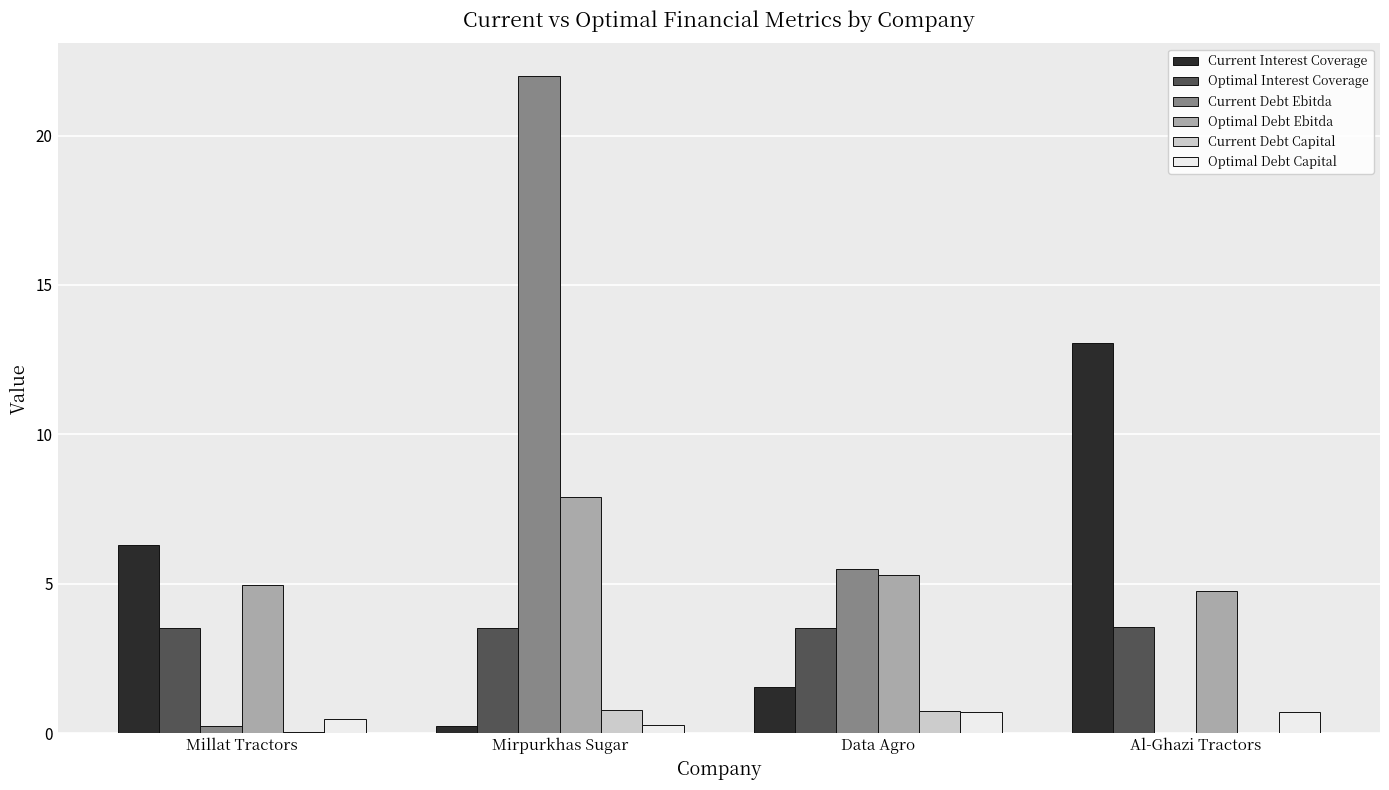

What is the maximum value shown in the chart?

22.0